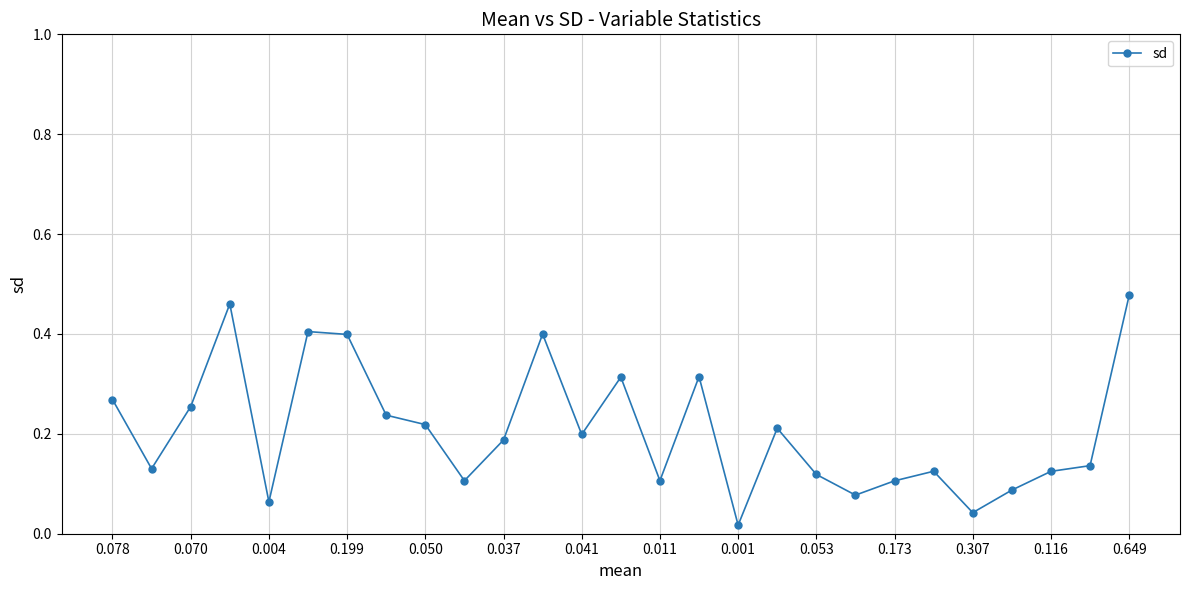

What is the sum of all values?

5.6